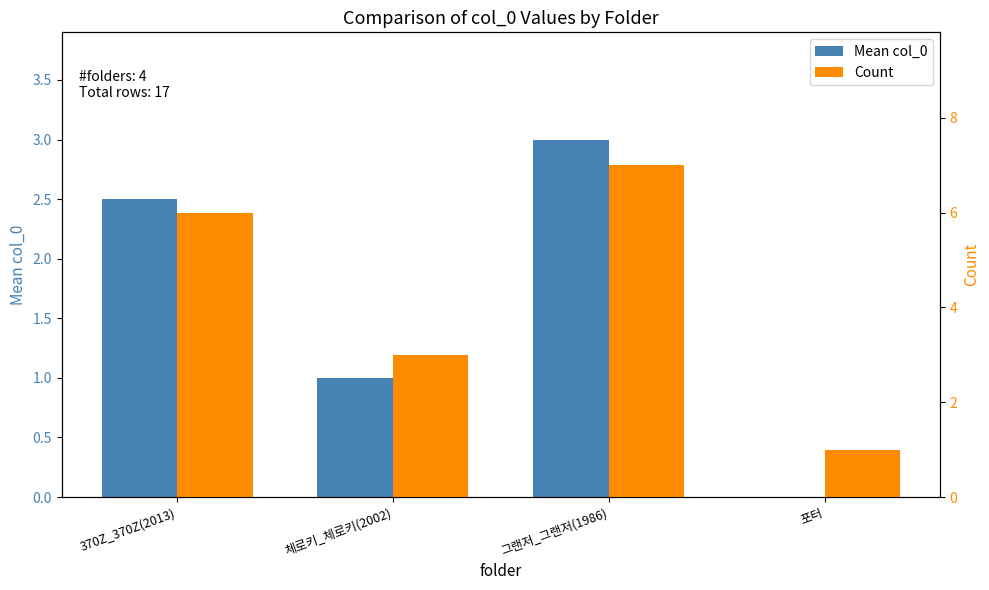

How many bars are there in each group?

2